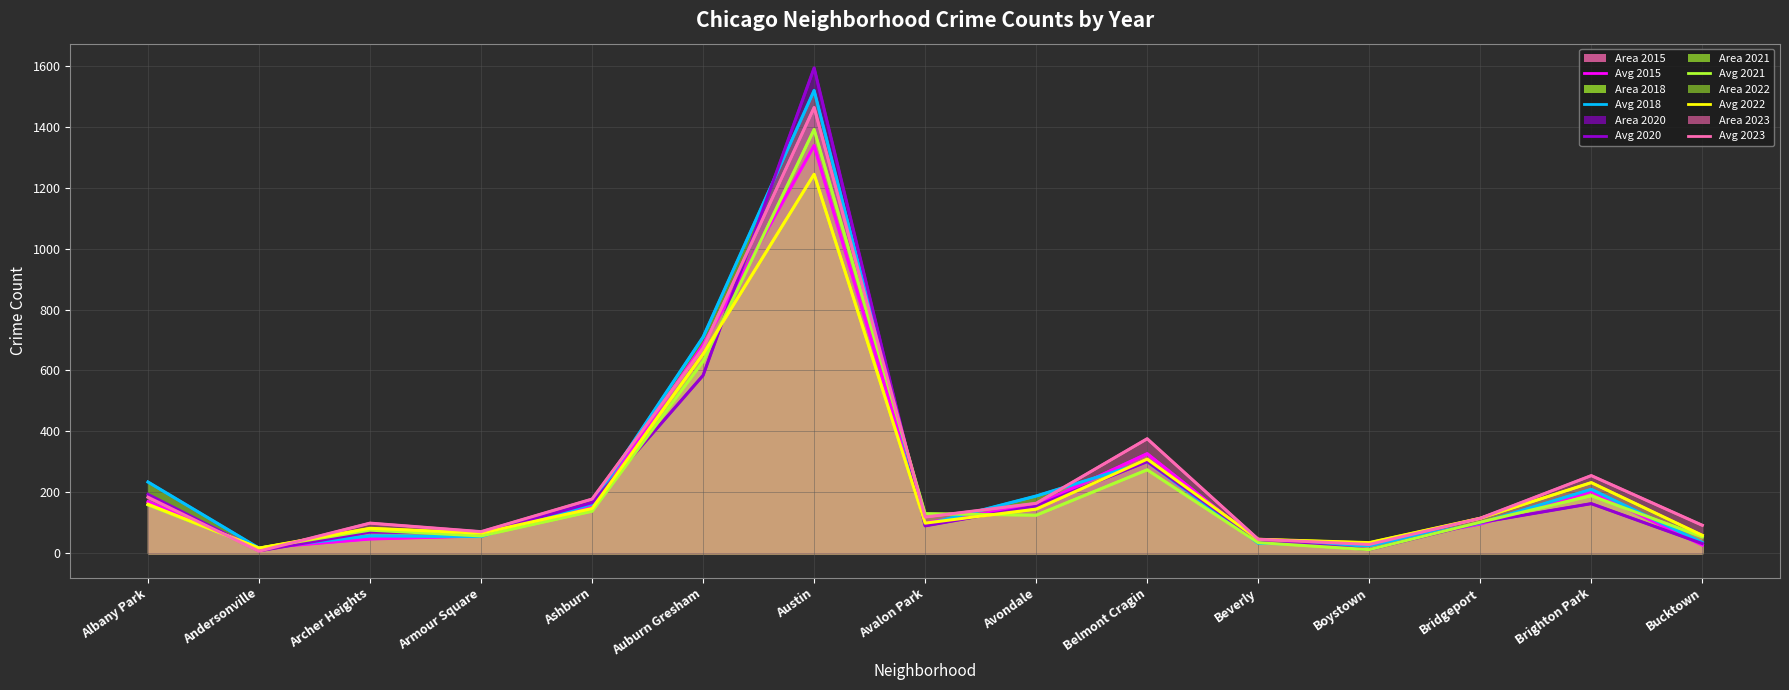

How many times do avg 2020 and avg 2022 cross each other?

7